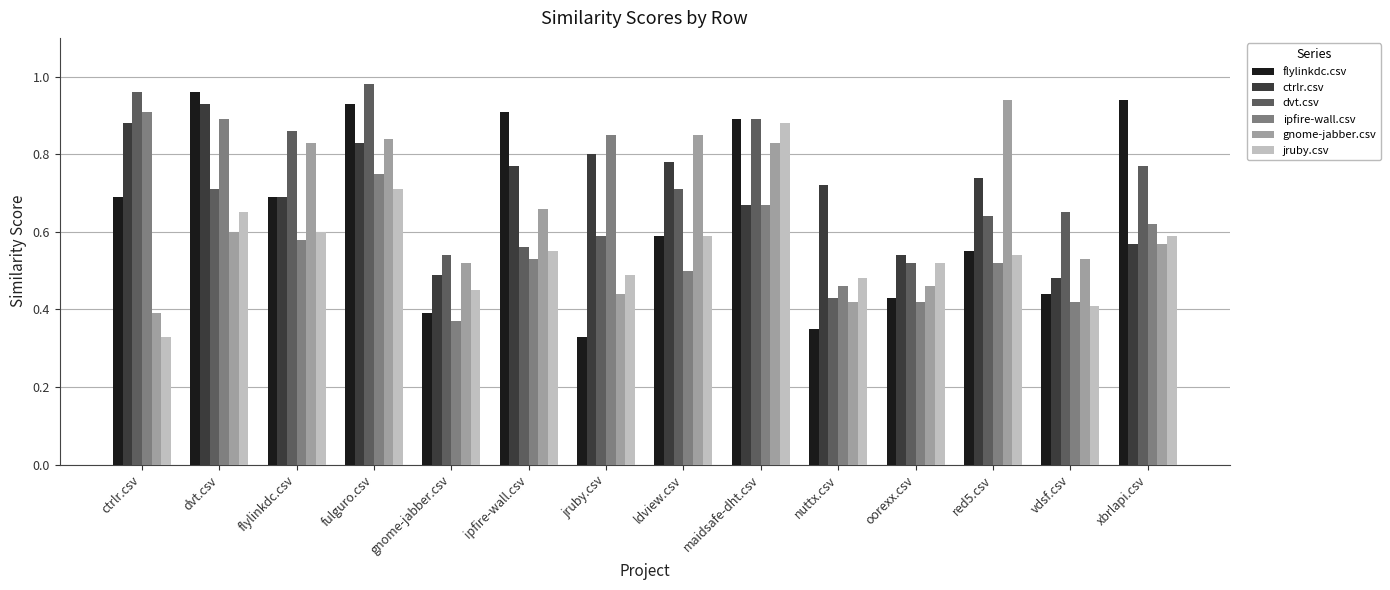

Count the ctrlr.csv values in the range 0 to 1.

14